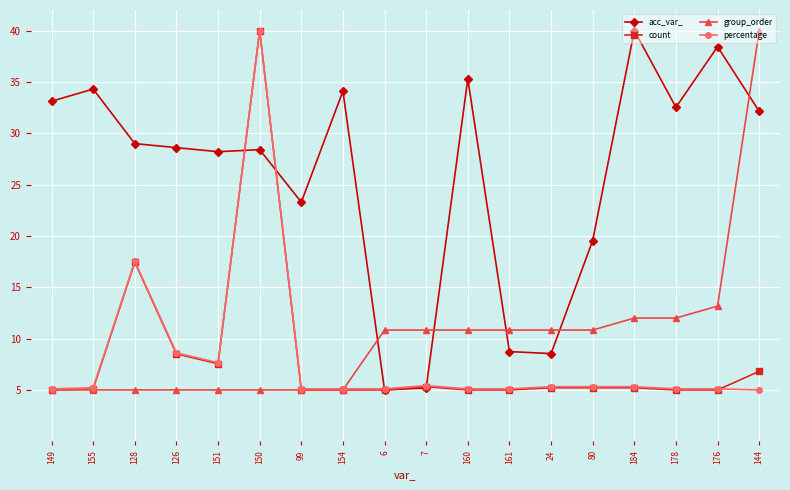

The value of acc_var_ at 154 is 7.2. True or false?

False